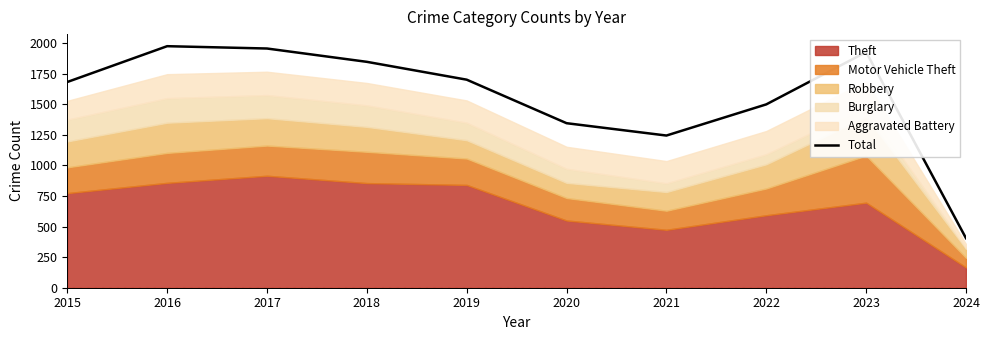

Which label corresponds to the largest value in the chart?

2016